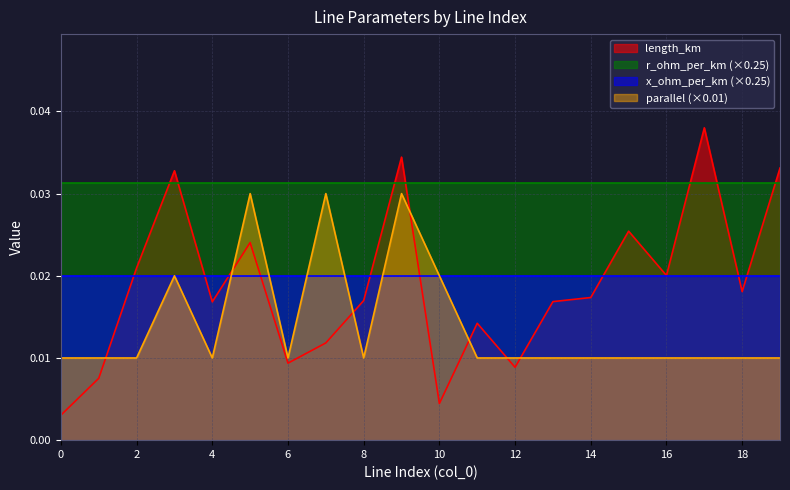

Is the value of length_km at 17 greater than the value of parallel at 6?

Yes